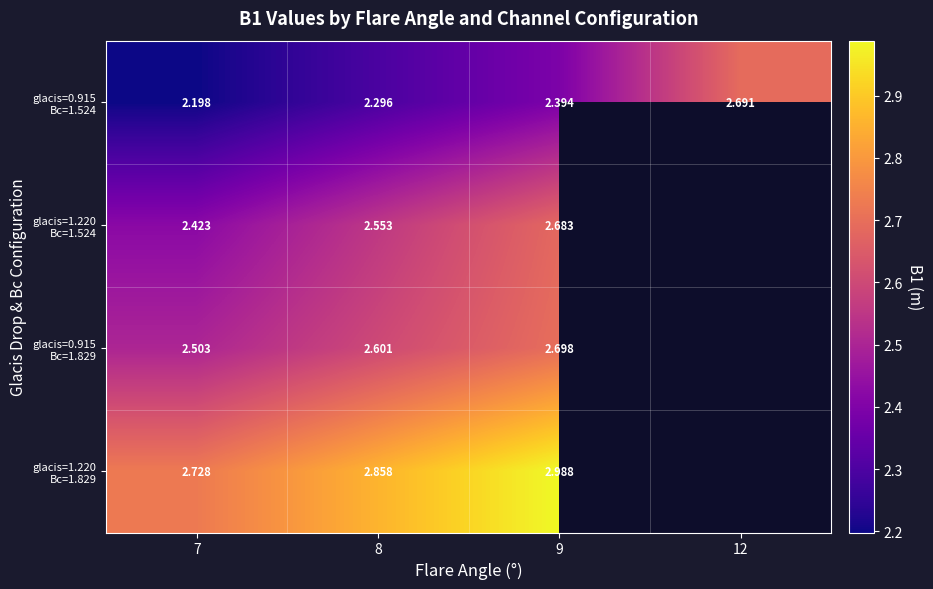

Which category has the lowest value across all series?

7